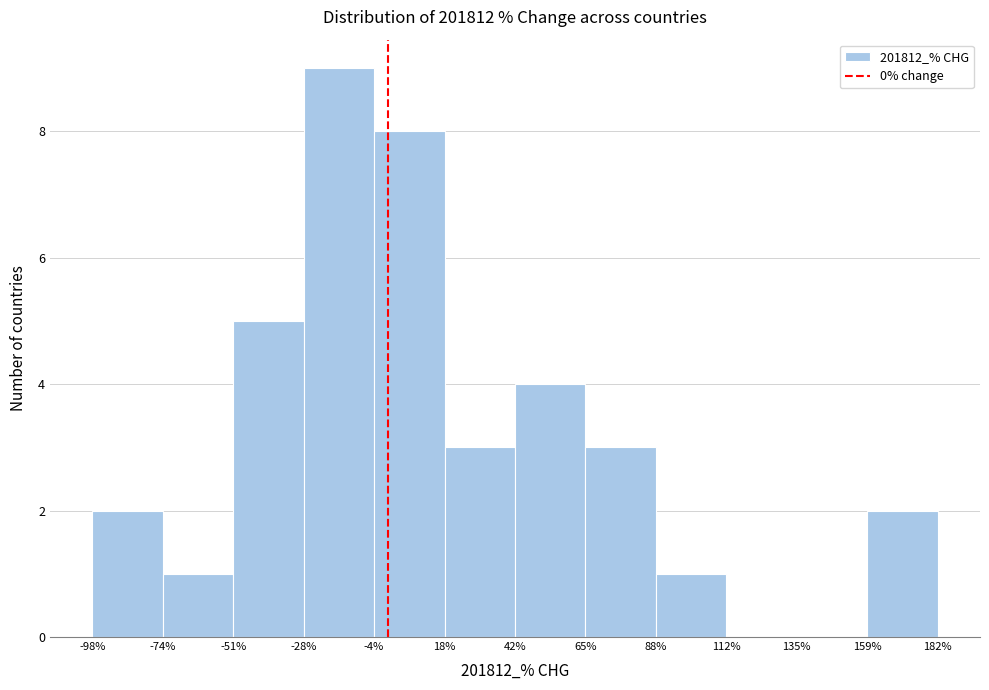

Which range on the x-axis has the tallest bar?

-28% to -4%